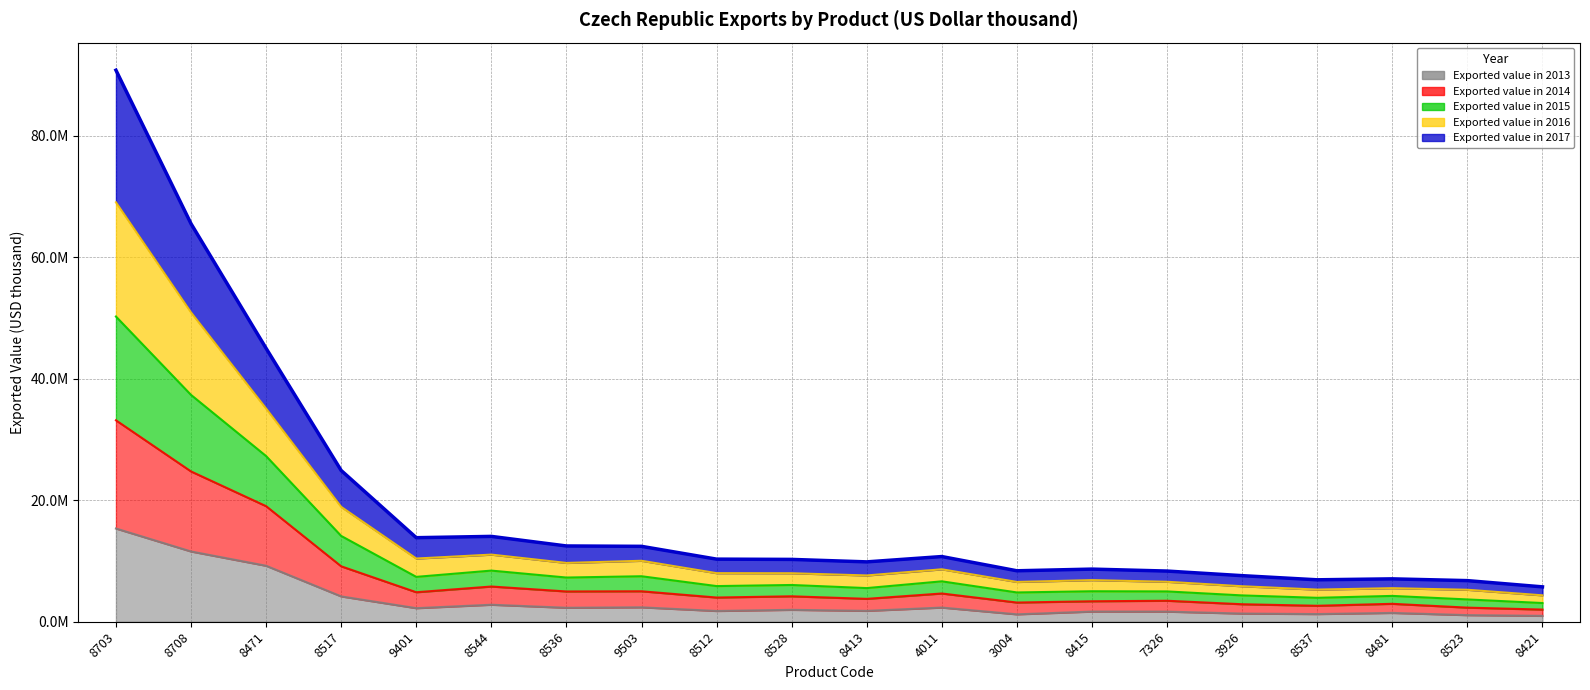

Rank the categories by Exported value in 2017 (line) value from lowest to highest.

8421, 8523, 8537, 8481, 3926, 7326, 3004, 8415, 8413, 8528, 8512, 4011, 9503, 8536, 9401, 8544, 8517, 8471, 8708, 8703